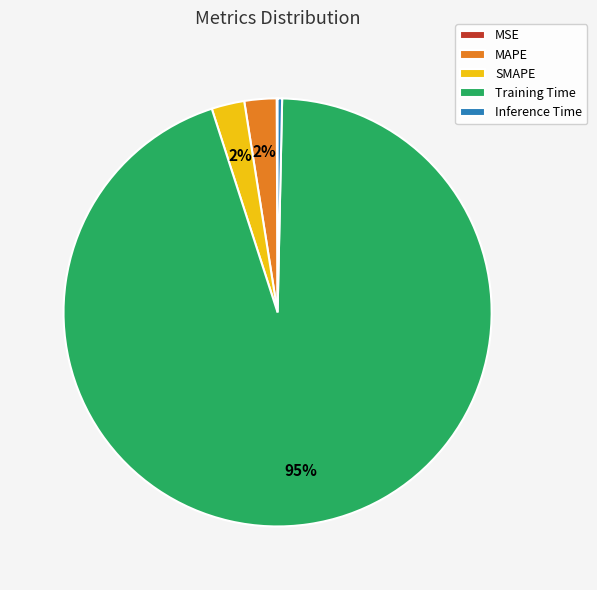

To the nearest percent, what portion does SMAPE represent?

2%